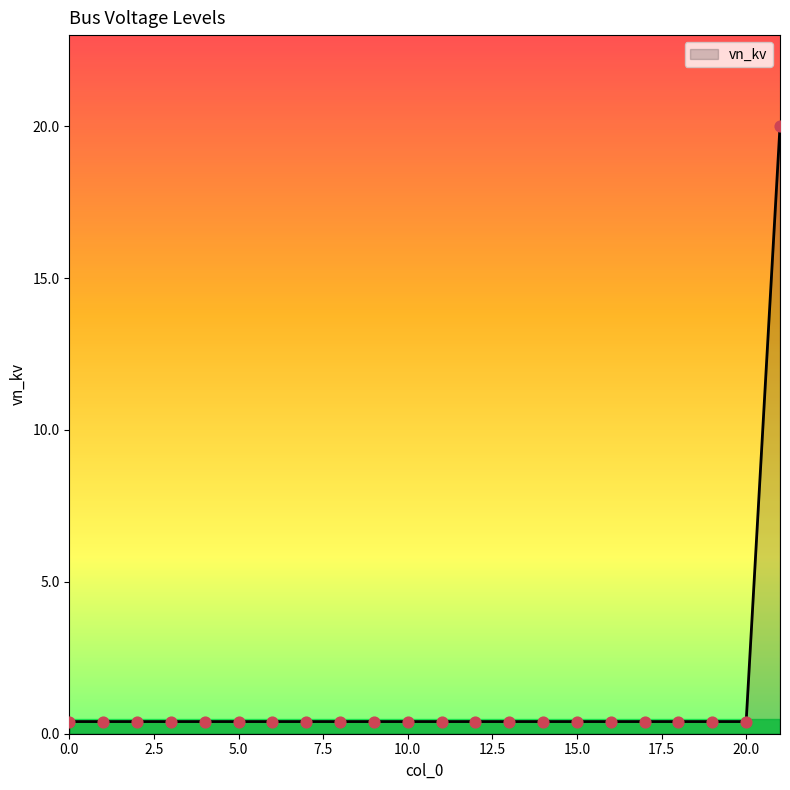

What is the greatest value displayed?

20.0